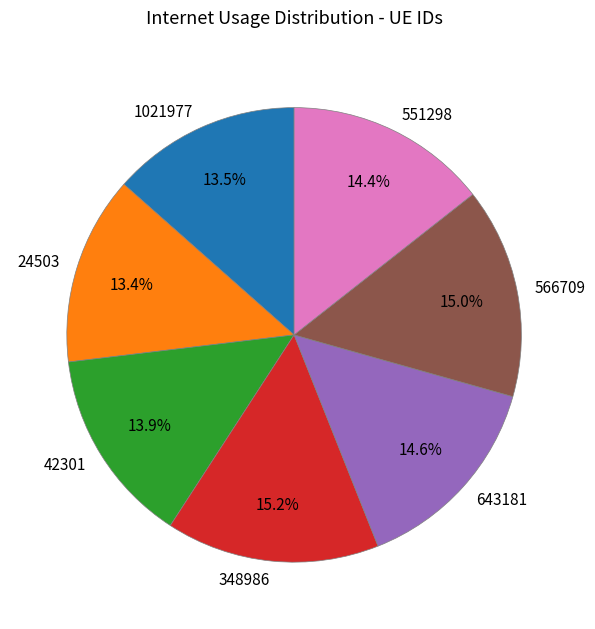

How many slices are in this pie chart?

7